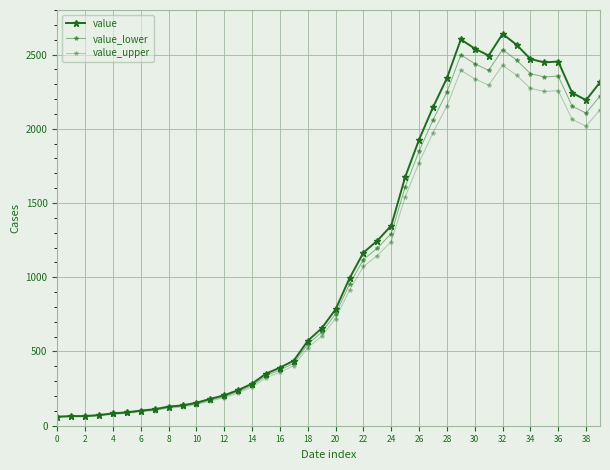

True or false: value has more than 2 interior local peaks.

True